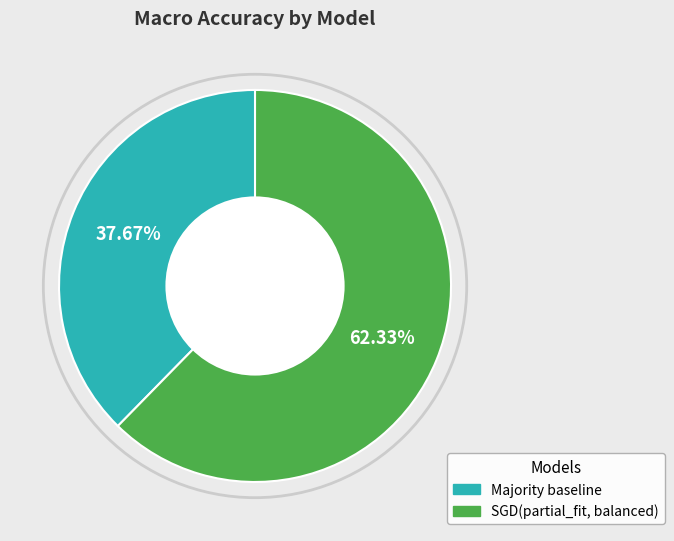

How many slices are in this pie chart?

2